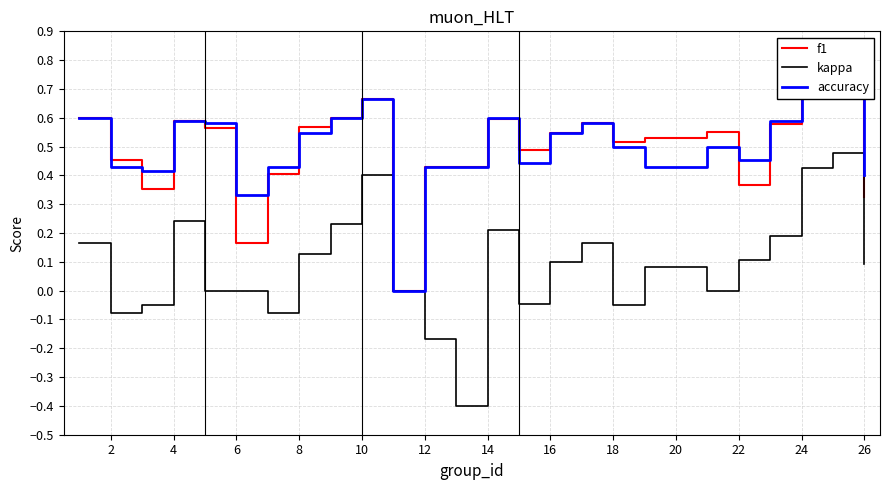

Is this an area chart (filled region under the line)?

No